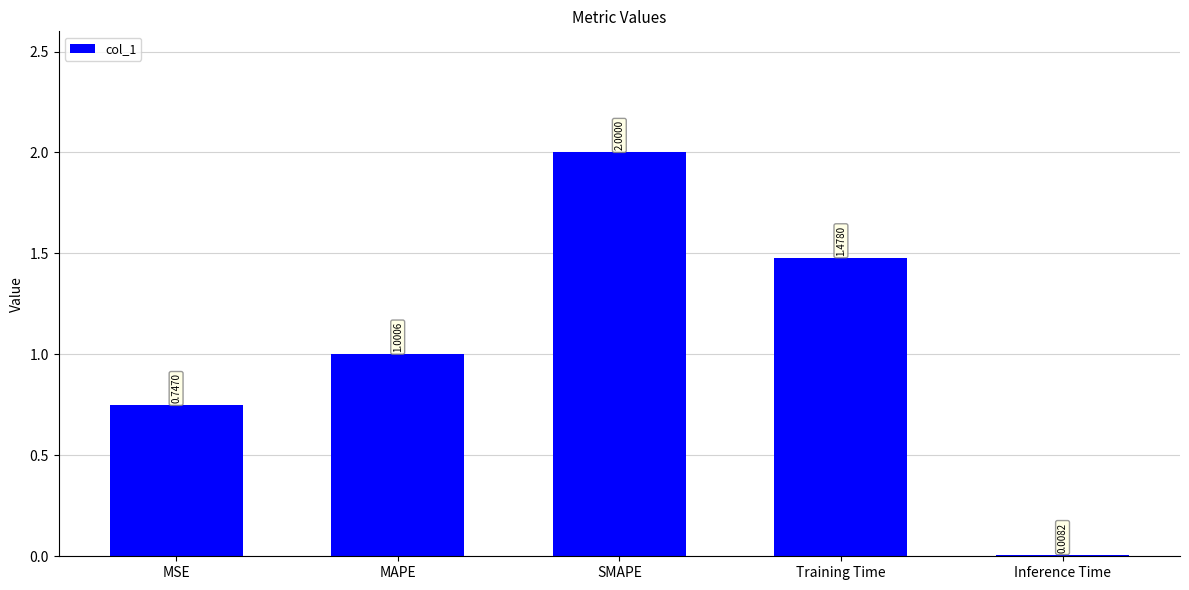

Which has a higher value, Inference Time or SMAPE?

SMAPE